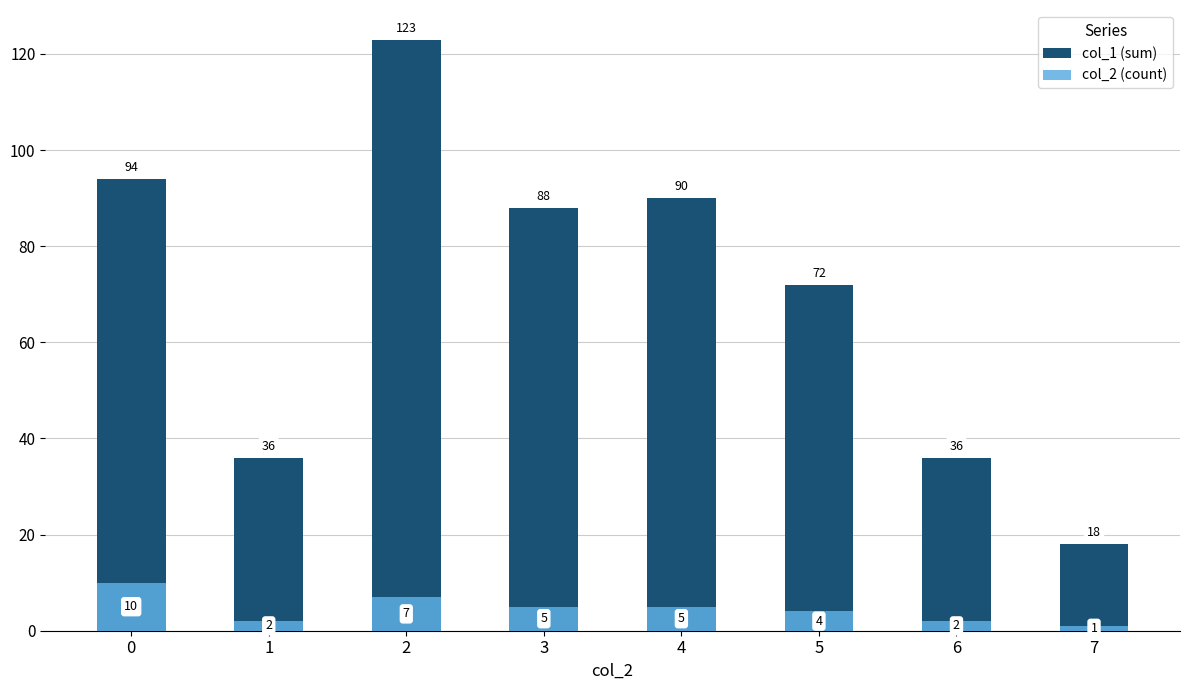

Which has a higher value, 3 or 2?

2